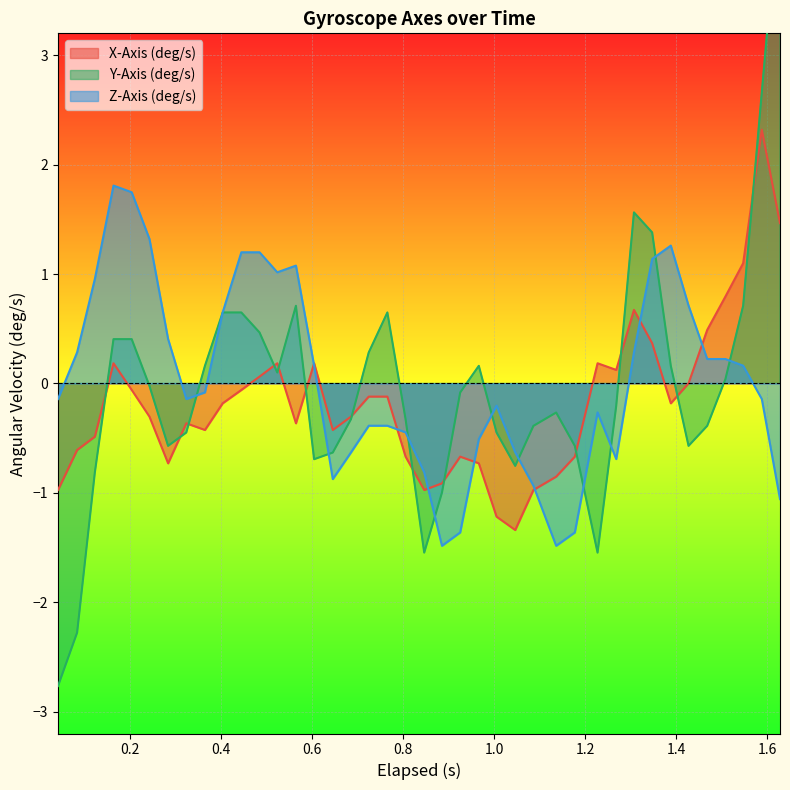

How many lines are shown in the chart?

3